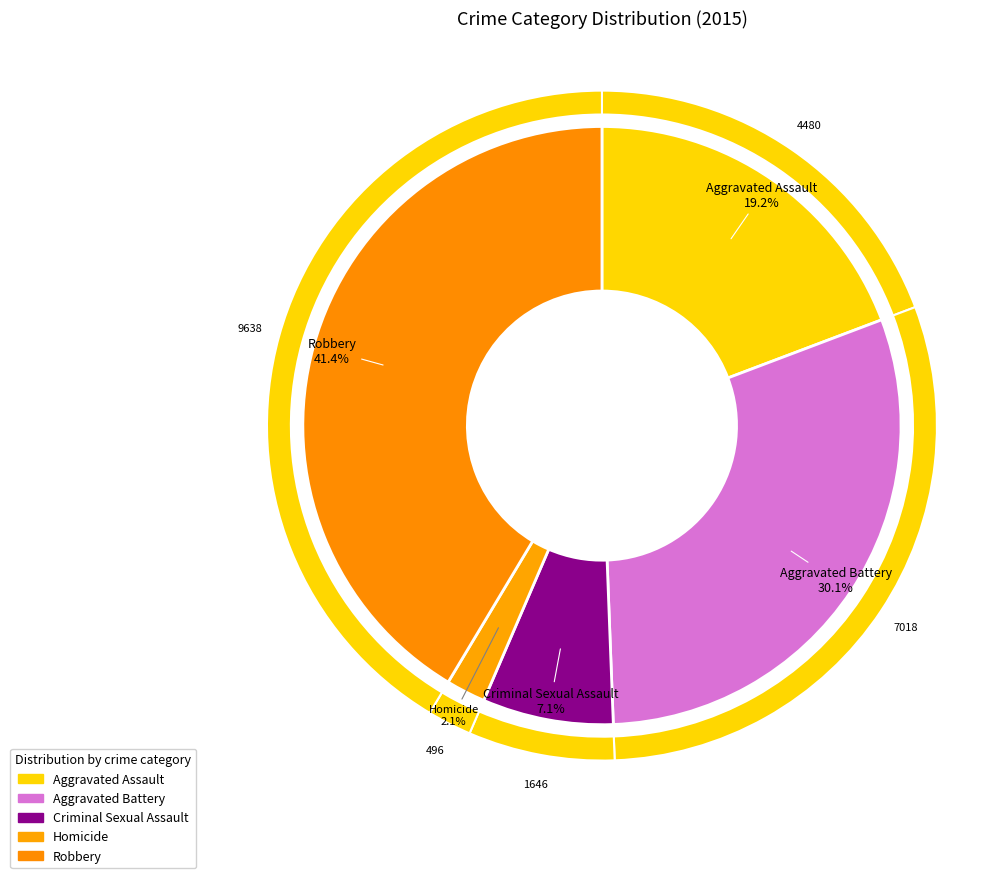

Count the number of slices in the pie.

5